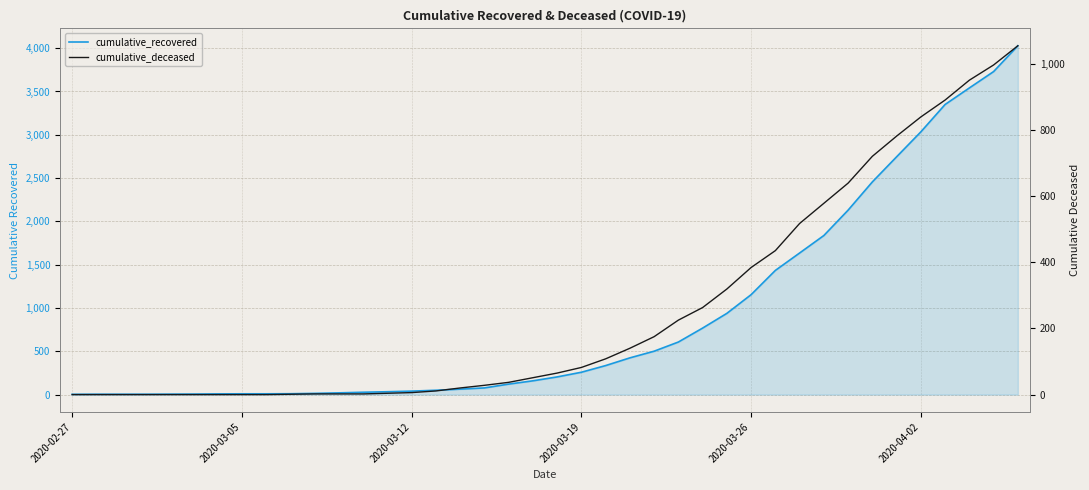

Where does the cumulative_recovered series first go above 204?

2020-03-19